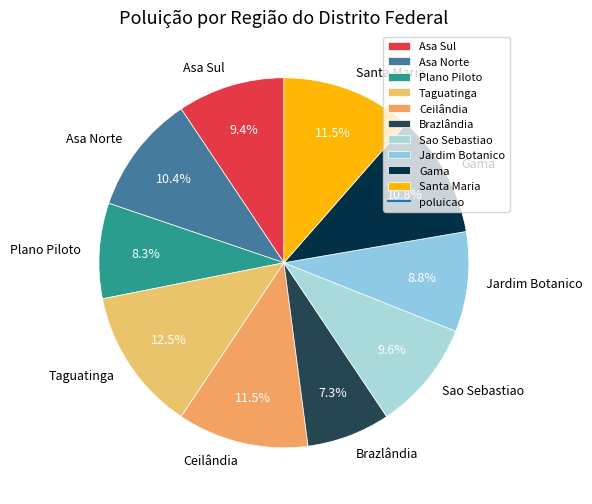

Count the number of slices in the pie.

10